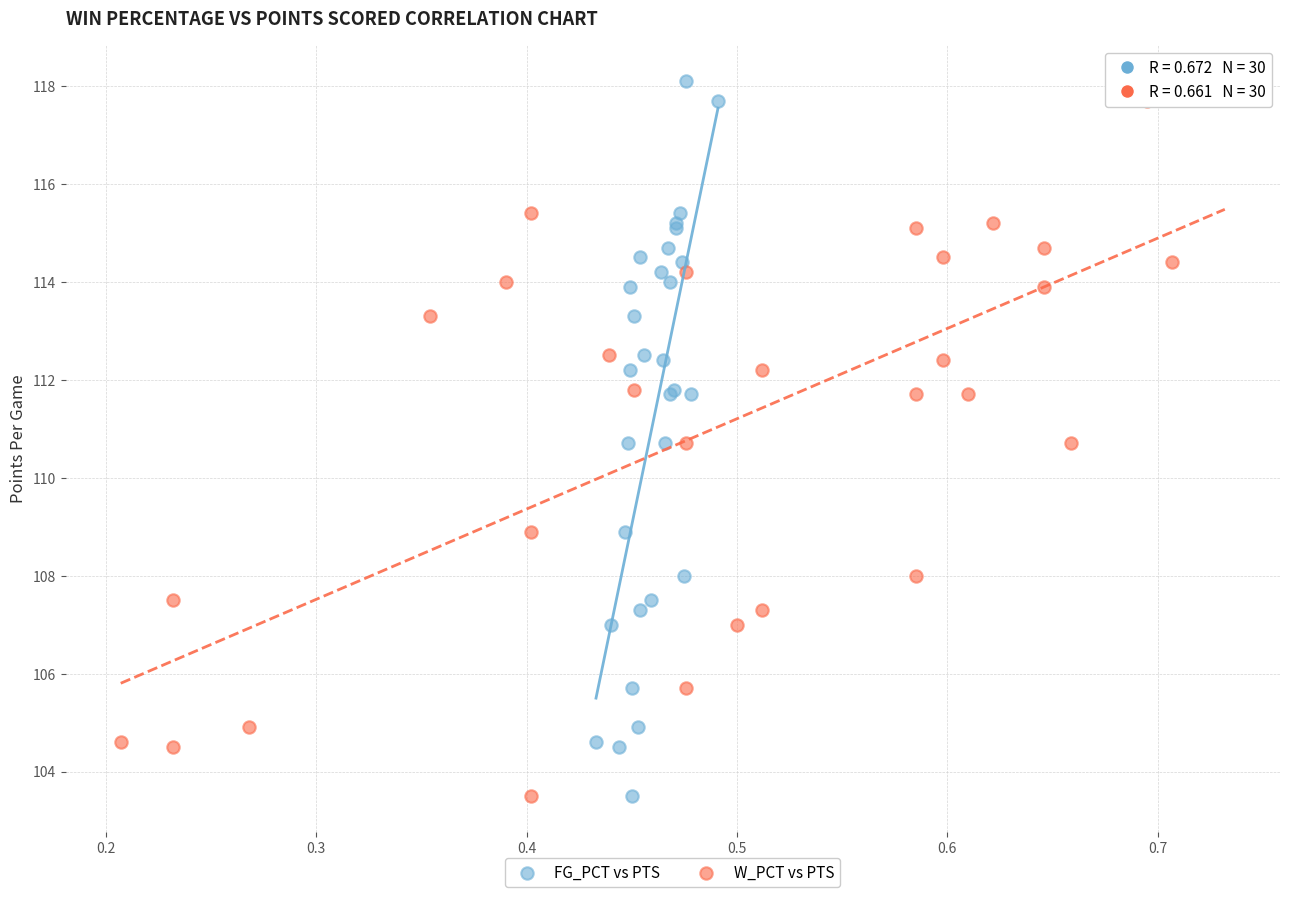

What are all the series names shown in the legend?

FG_PCT vs PTS, W_PCT vs PTS